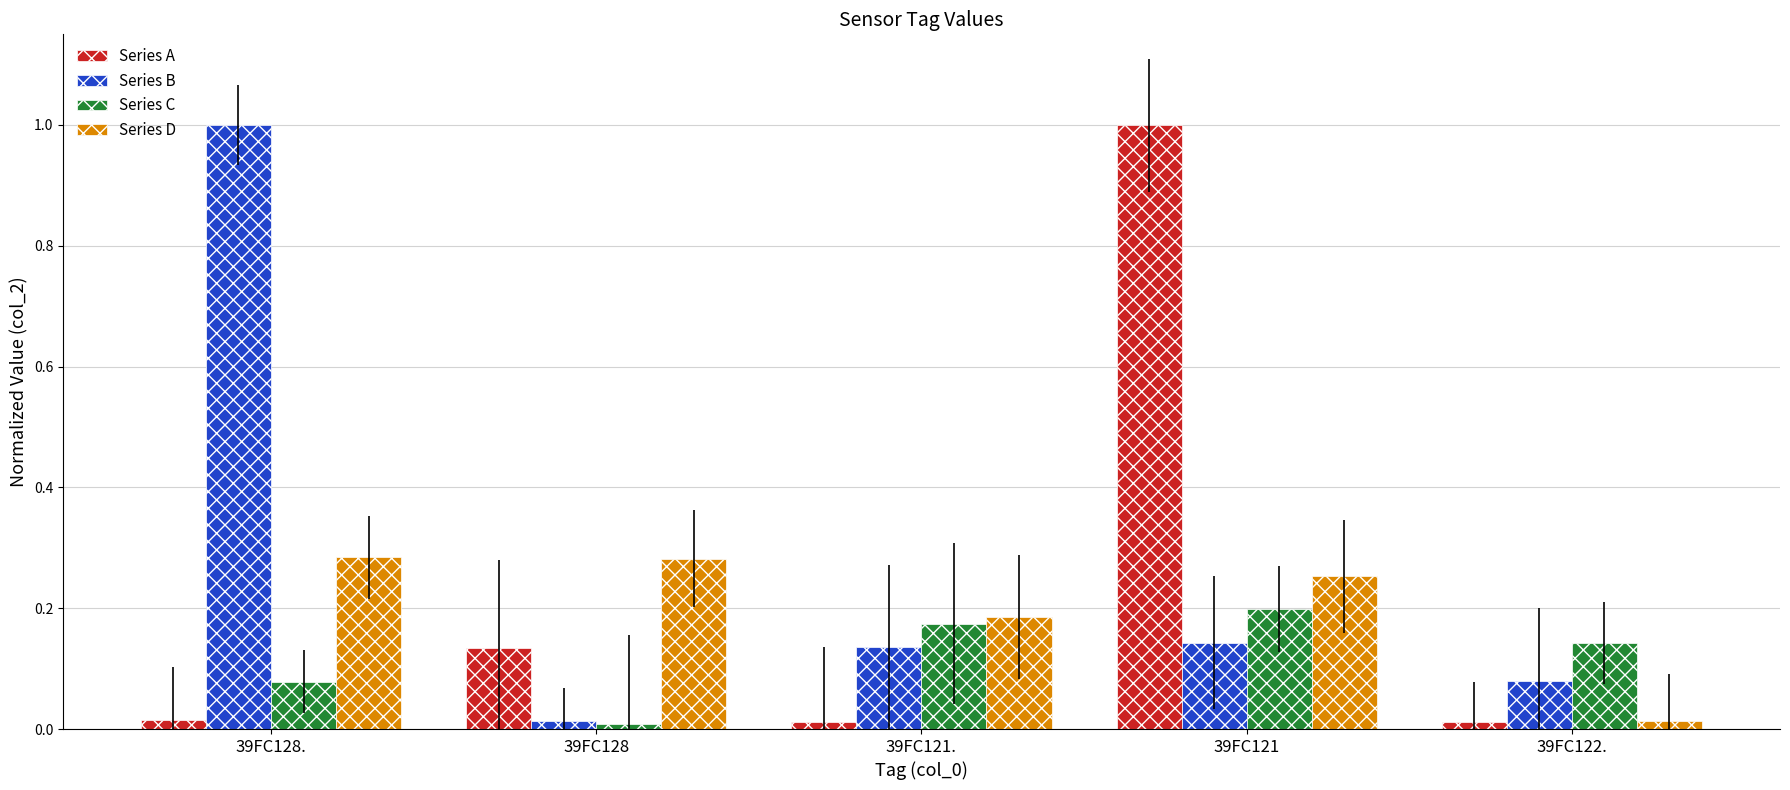

The value of Series C at 39FC121. is 0.2. True or false?

True